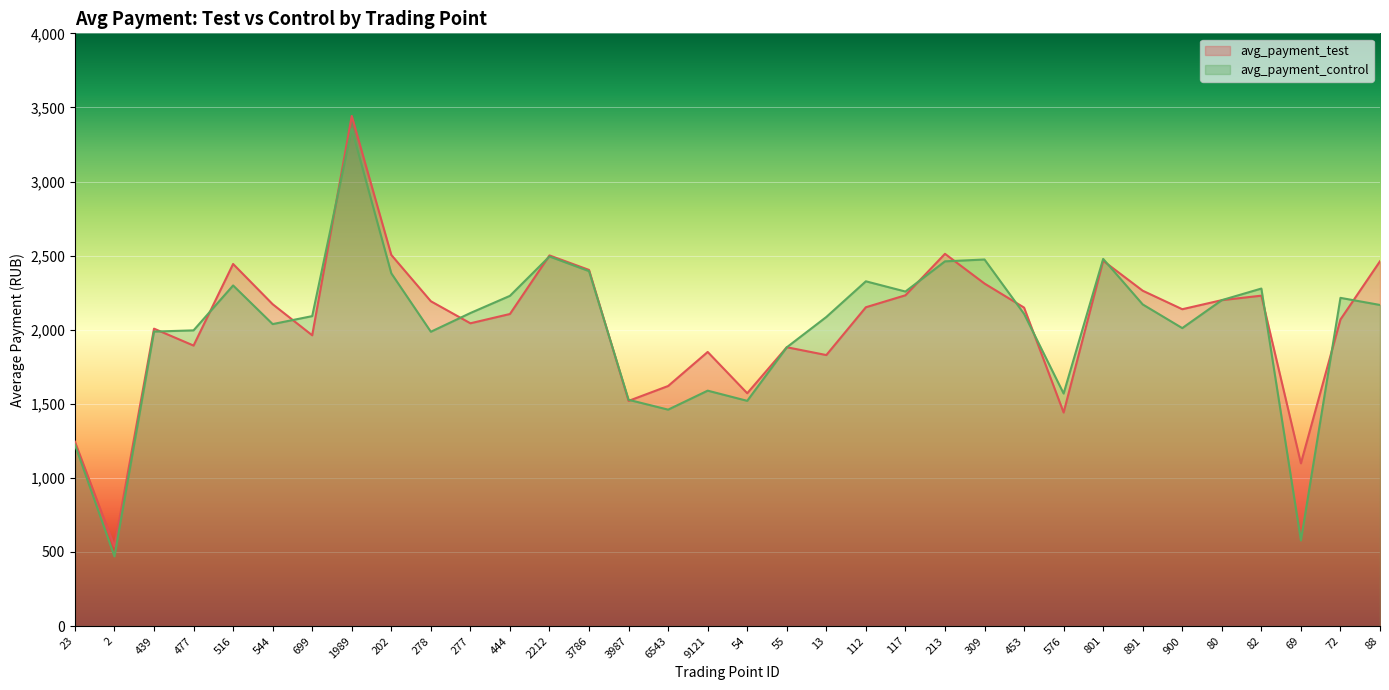

What position from the right is 112?

14